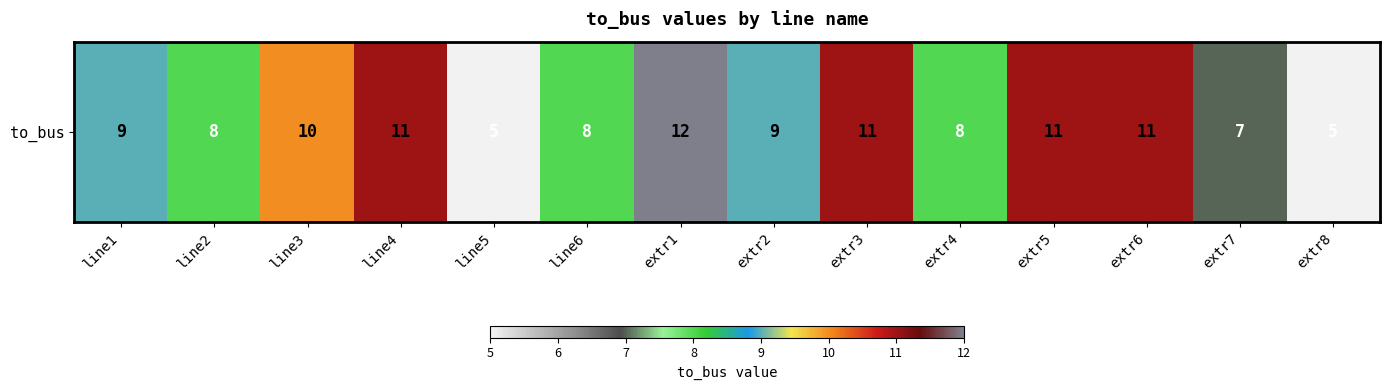

What is the approximate value at extr2?

9